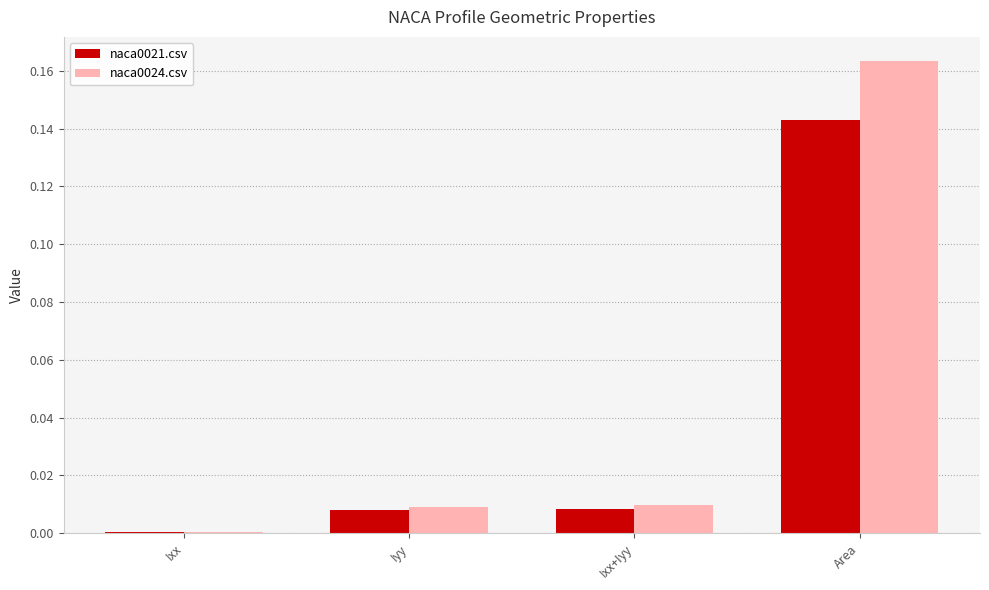

Which series has the largest range (max minus min)?

naca0024.csv